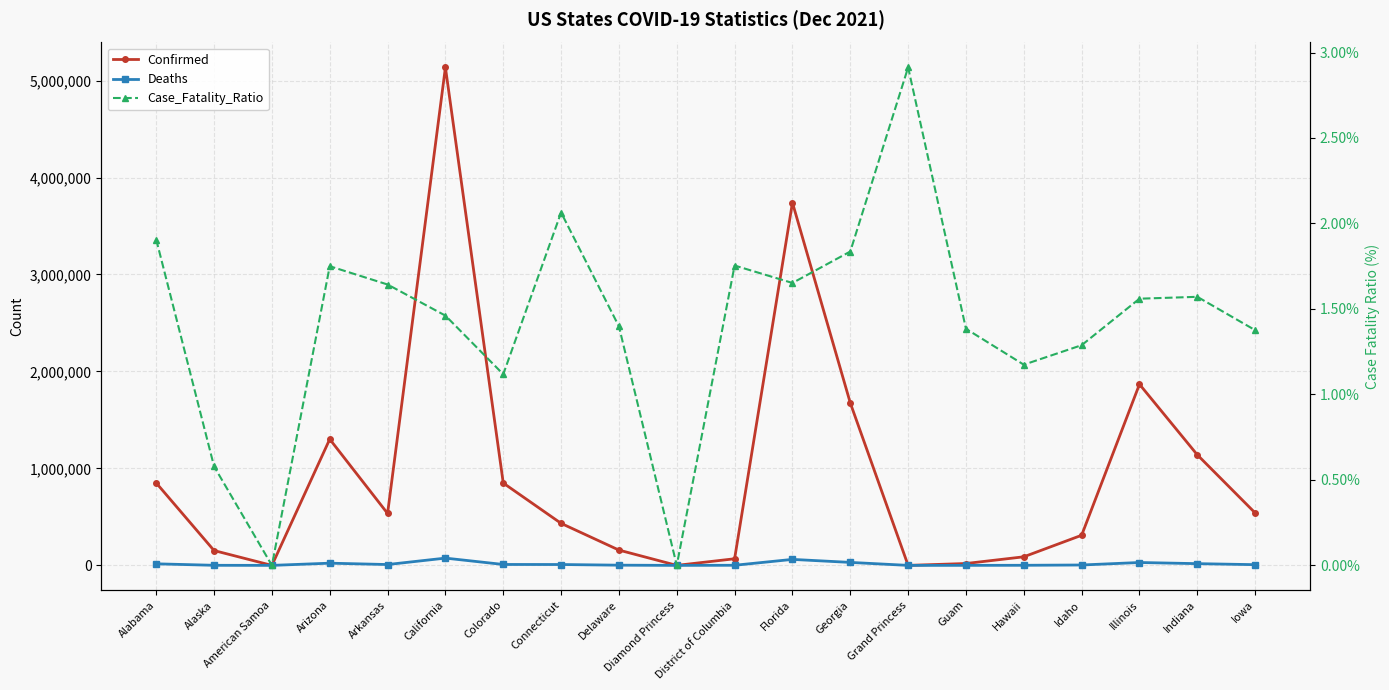

Reading left to right, transcribe all the data shown in this chart.

Confirmed: Alabama=850096.0	Alaska=152977.0	American Samoa=10.0	Arizona=1301597.0	Arkansas=535450.0	California=5135872.0	Colorado=849269.0	Connecticut=433464.0	Delaware=157751.0	Diamond Princess=49.0	District of Columbia=68262.0	Florida=3741058.0	Georgia=1675453.0	Grand Princess=103.0	Guam=19287.0	Hawaii=88512.0	Idaho=310661.0	Illinois=1867916.0	Indiana=1140151.0	Iowa=541033.0
Deaths: Alabama=16203.0	Alaska=886.0	American Samoa=0.0	Arizona=22779.0	Arkansas=8796.0	California=75033.0	Colorado=9495.0	Connecticut=8946.0	Delaware=2206.0	Diamond Princess=0.0	District of Columbia=1197.0	Florida=61789.0	Georgia=30755.0	Grand Princess=3.0	Guam=267.0	Hawaii=1039.0	Idaho=4001.0	Illinois=29724.0	Indiana=17909.0	Iowa=7445.0
Case_Fatality_Ratio: Alabama=1.9	Alaska=0.6	American Samoa=0.0	Arizona=1.8	Arkansas=1.6	California=1.5	Colorado=1.1	Connecticut=2.1	Delaware=1.4	Diamond Princess=0.0	District of Columbia=1.8	Florida=1.7	Georgia=1.8	Grand Princess=2.9	Guam=1.4	Hawaii=1.2	Idaho=1.3	Illinois=1.6	Indiana=1.6	Iowa=1.4